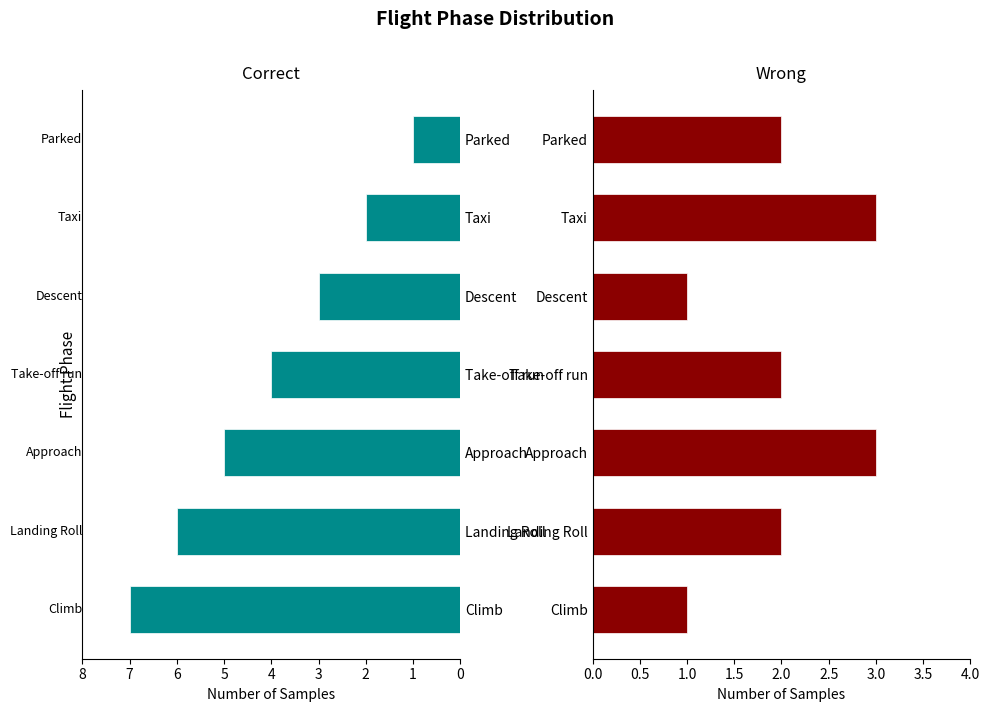

What are all the series names shown in the legend?

Correct, Wrong